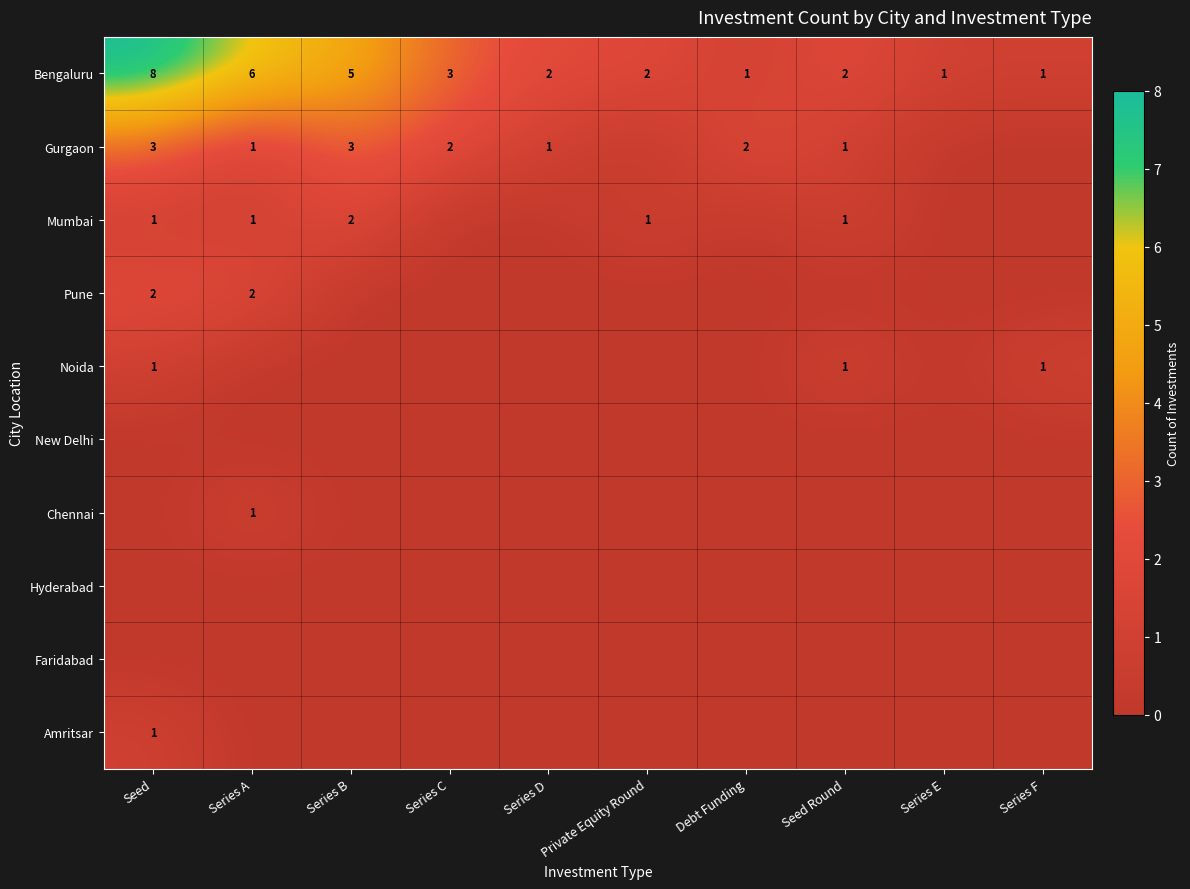

Is it true that Bengaluru equals 3 at Seed?

False